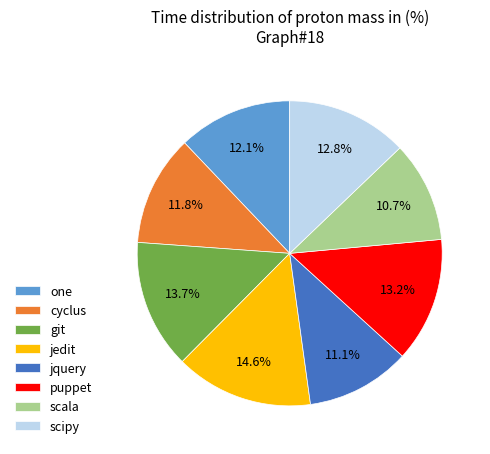

Which category has the biggest portion of the pie?

jedit